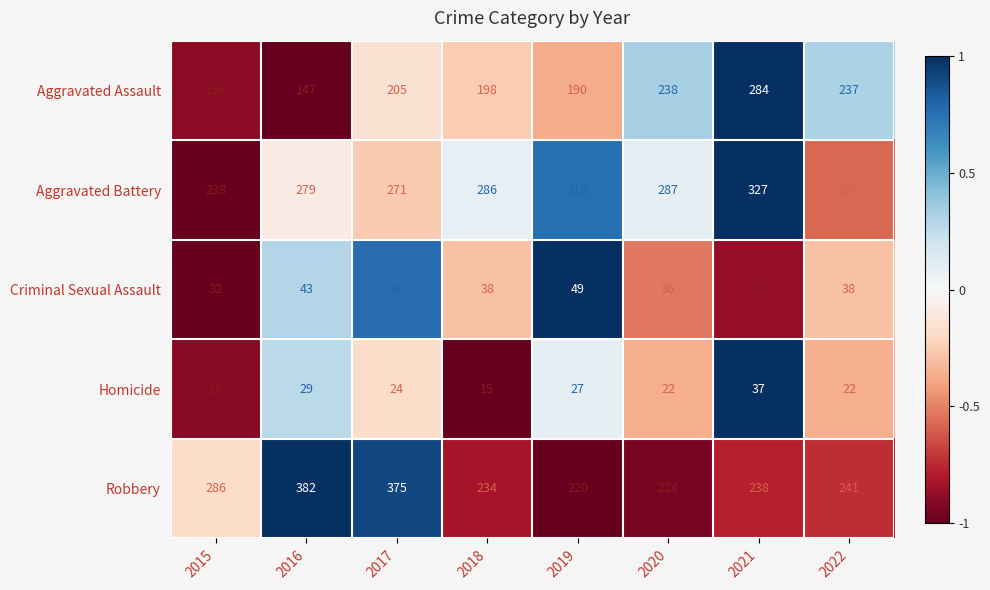

What is the maximum value for Robbery?

382